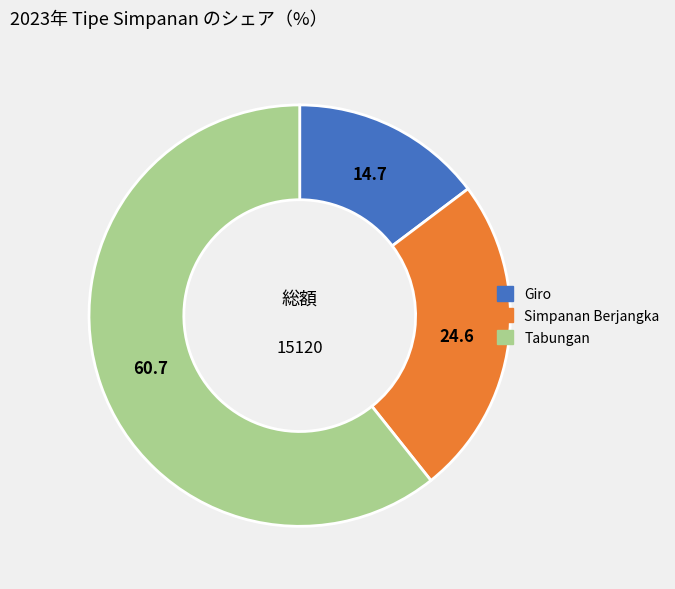

Rank the categories by value from highest to lowest.

Tabungan, Simpanan Berjangka, Giro